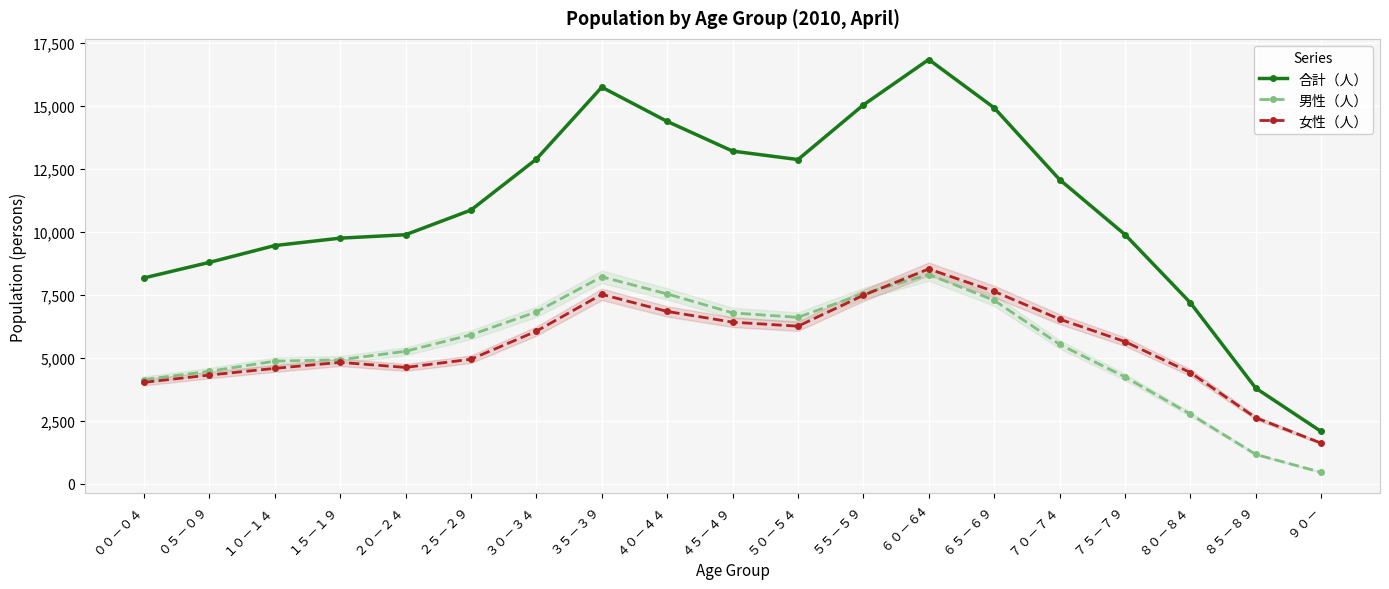

Which series has the largest range (max minus min)?

合計（人）